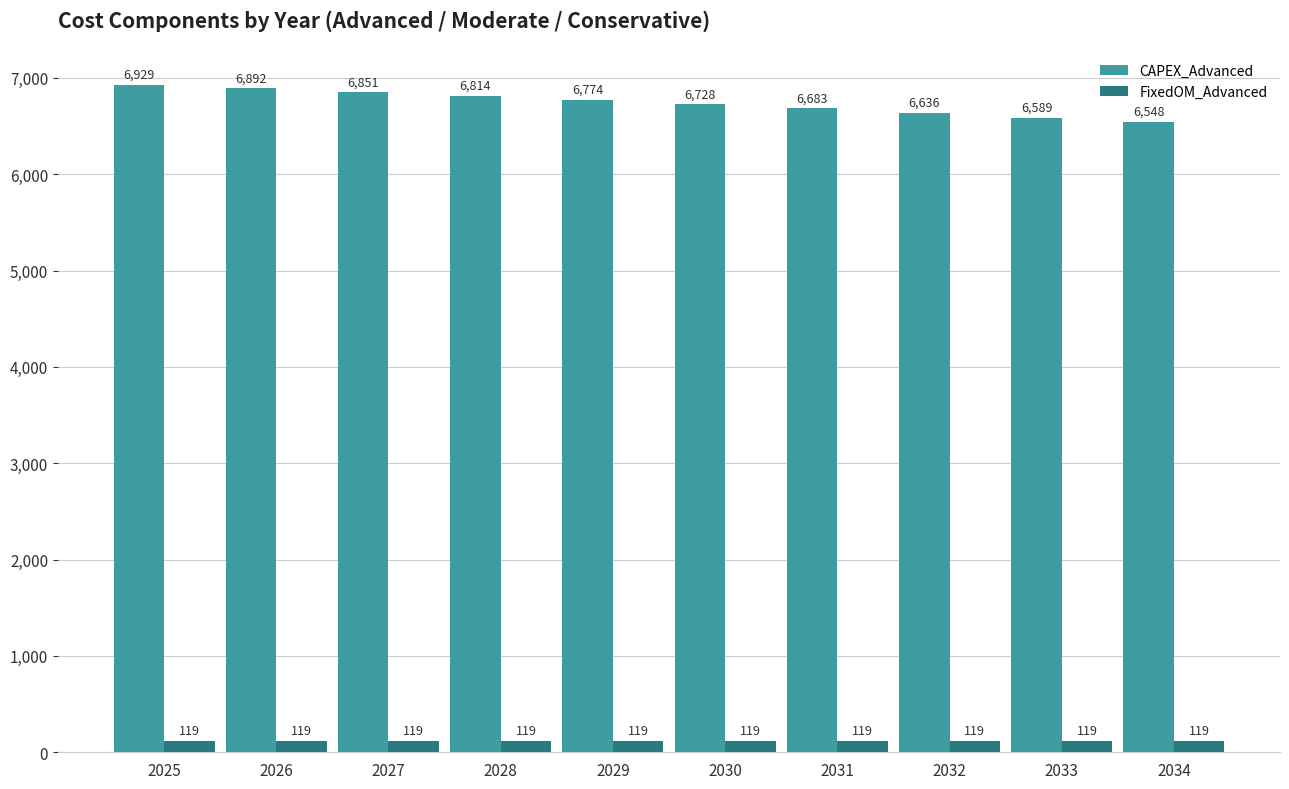

Rank the series by their maximum value, from highest to lowest.

CAPEX_Advanced, FixedOM_Advanced